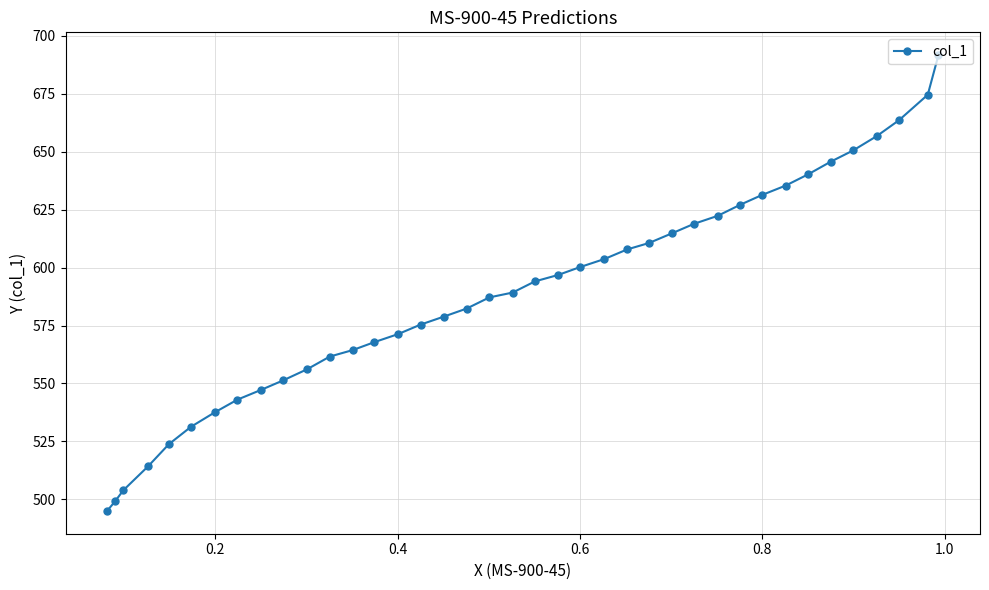

What is the smallest value displayed?

495.0